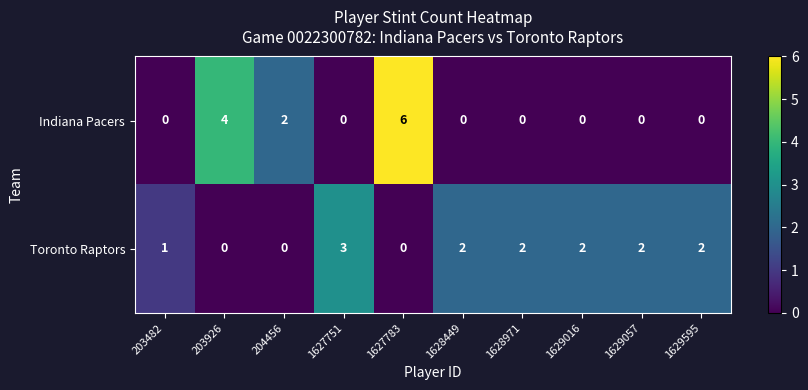

At which category does the chart reach its peak across all series?

1627783